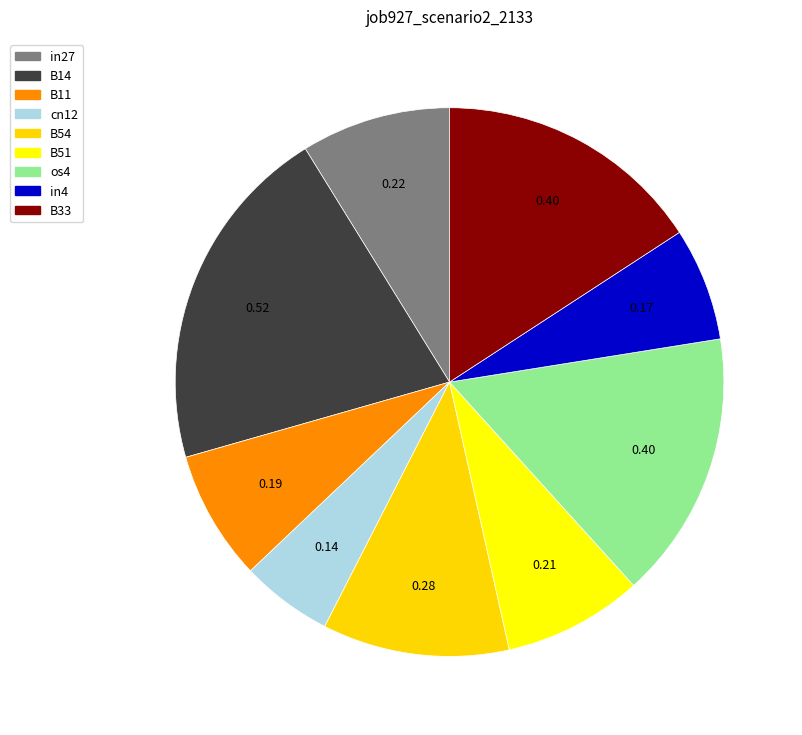

What portion of the pie excludes in27?

91.2%